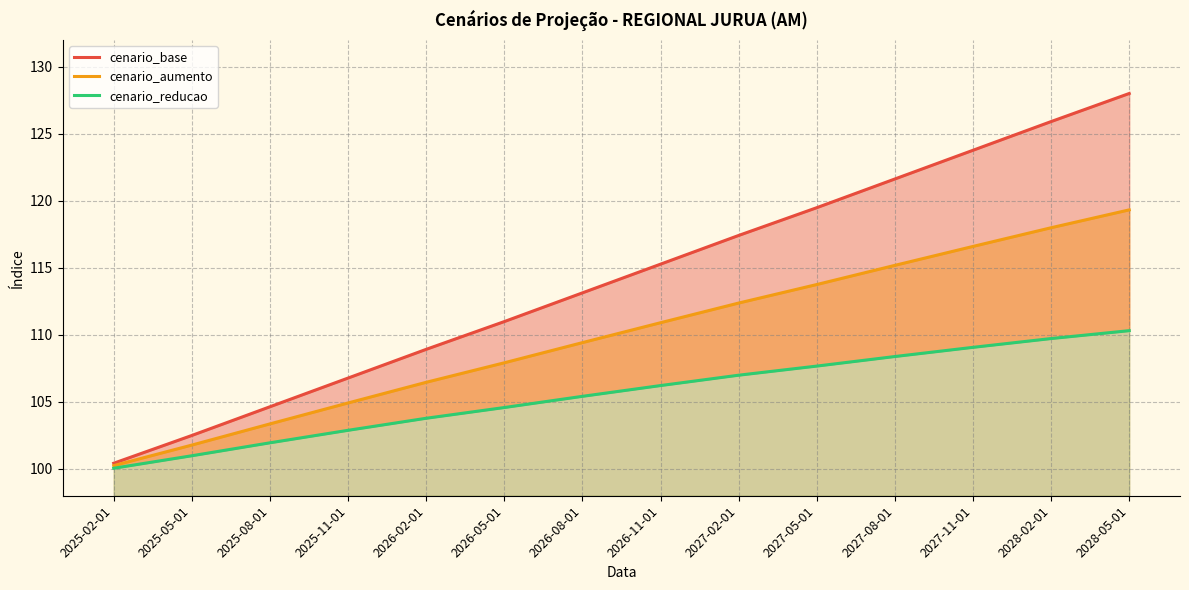

What position from the right is 2028-05-01?

1